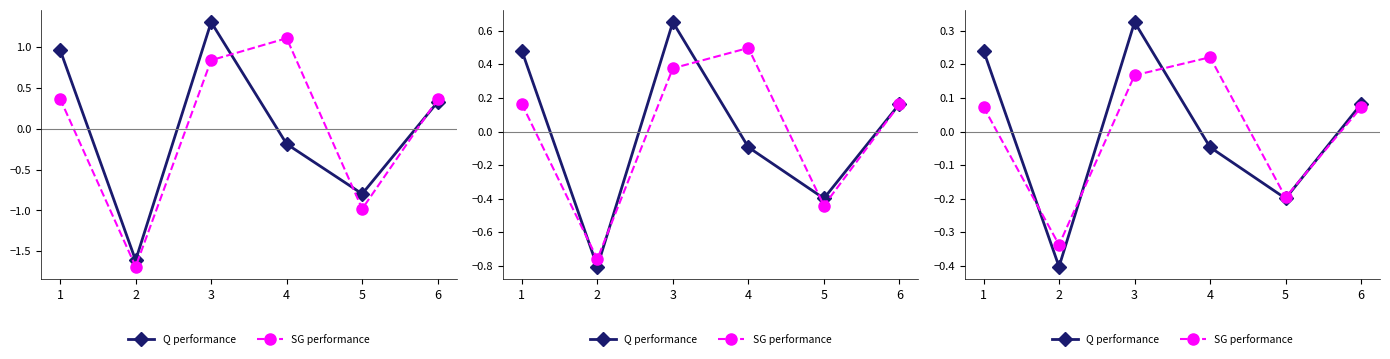

True or false: SG performance has a value of -0.2 at 2.

False